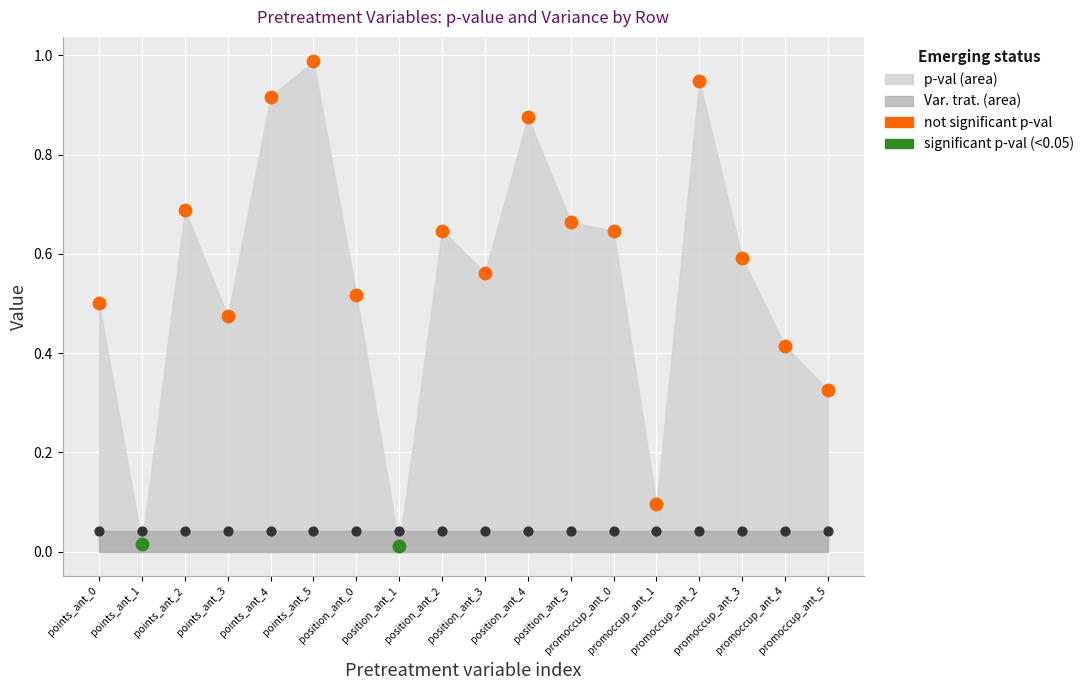

Is the value of Var. trat. at promoccup_ant_2 greater than the value of p-val at position_ant_3?

No